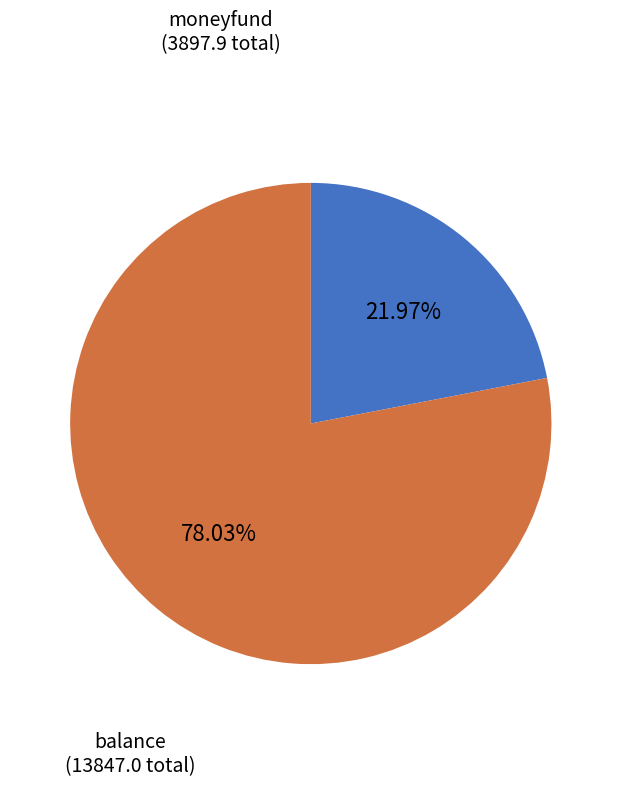

Rank the categories by value from lowest to highest.

moneyfund, balance